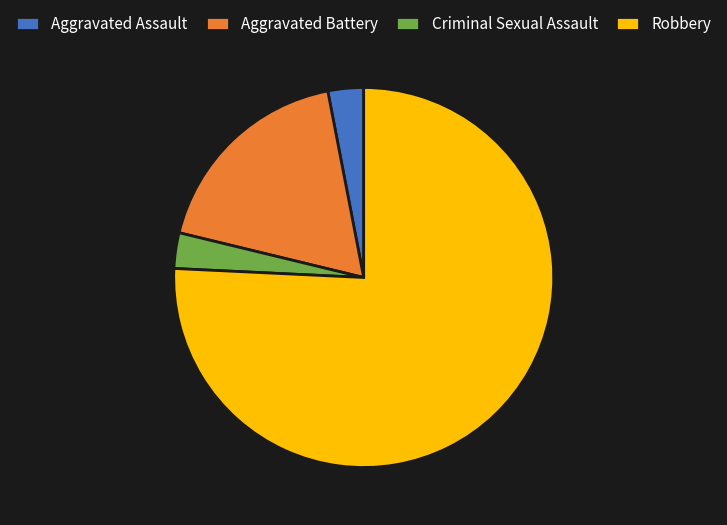

Is there a majority slice in this chart?

Yes